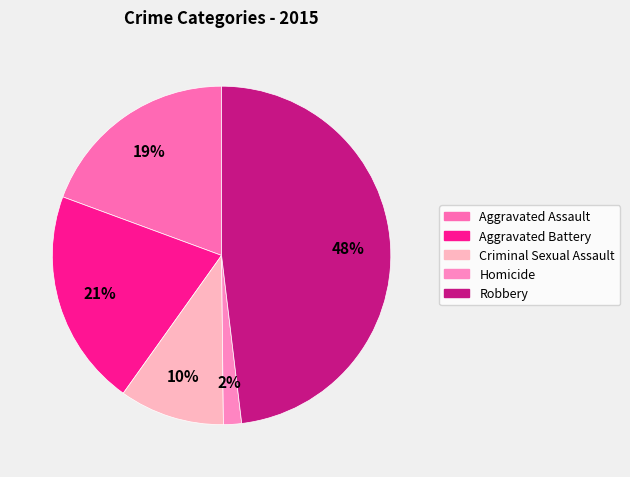

To the nearest percent, what portion does Aggravated Assault represent?

19%